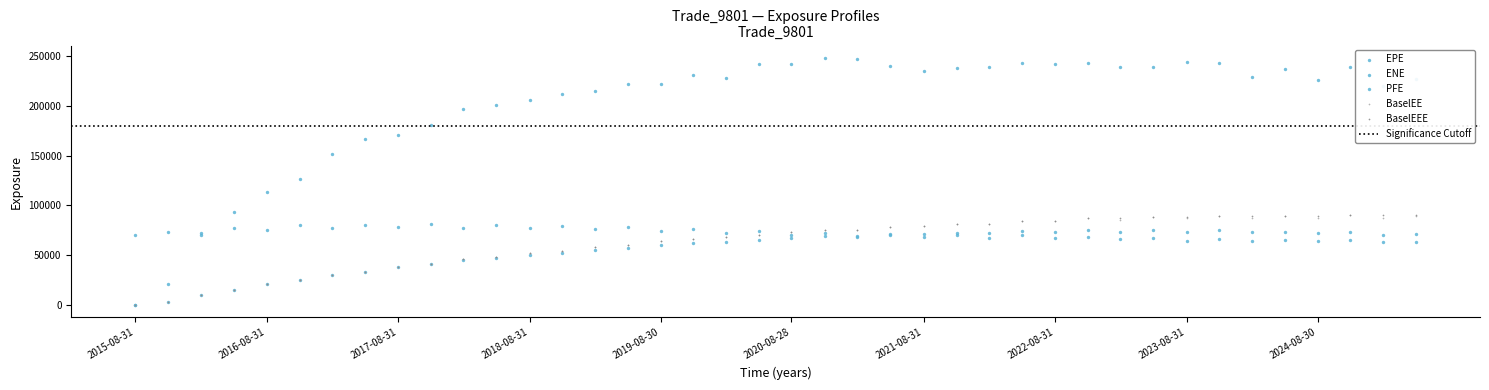

Which series contains the highest Y value?

PFE